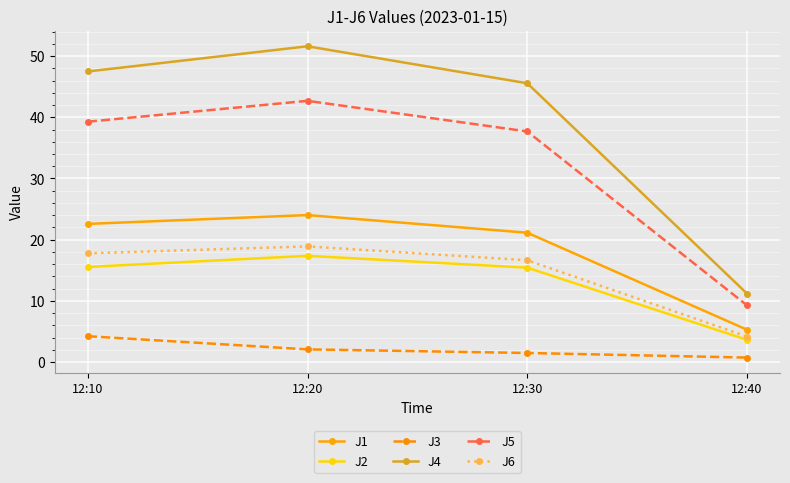

At how many categories does at least one series exceed 13?

3